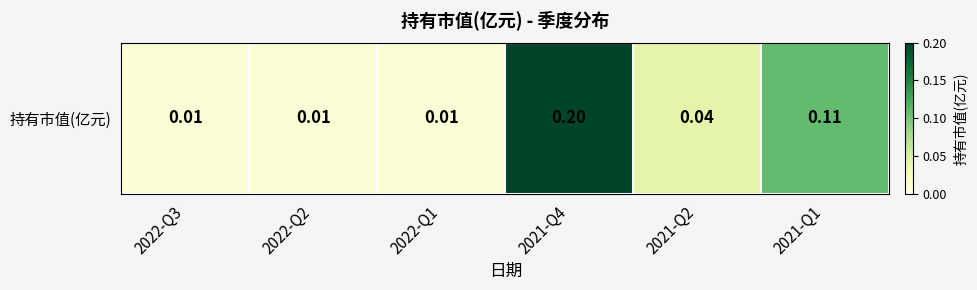

Is it true that the value at 2022-Q2 is 0.0?

True